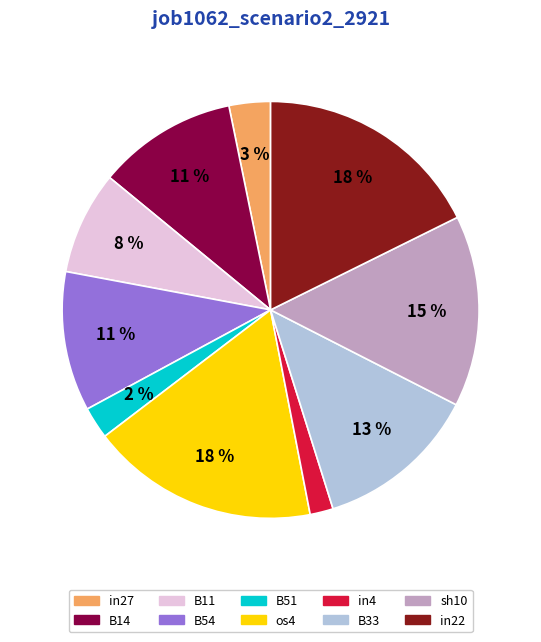

To the nearest percent, what portion does B14 represent?

11%